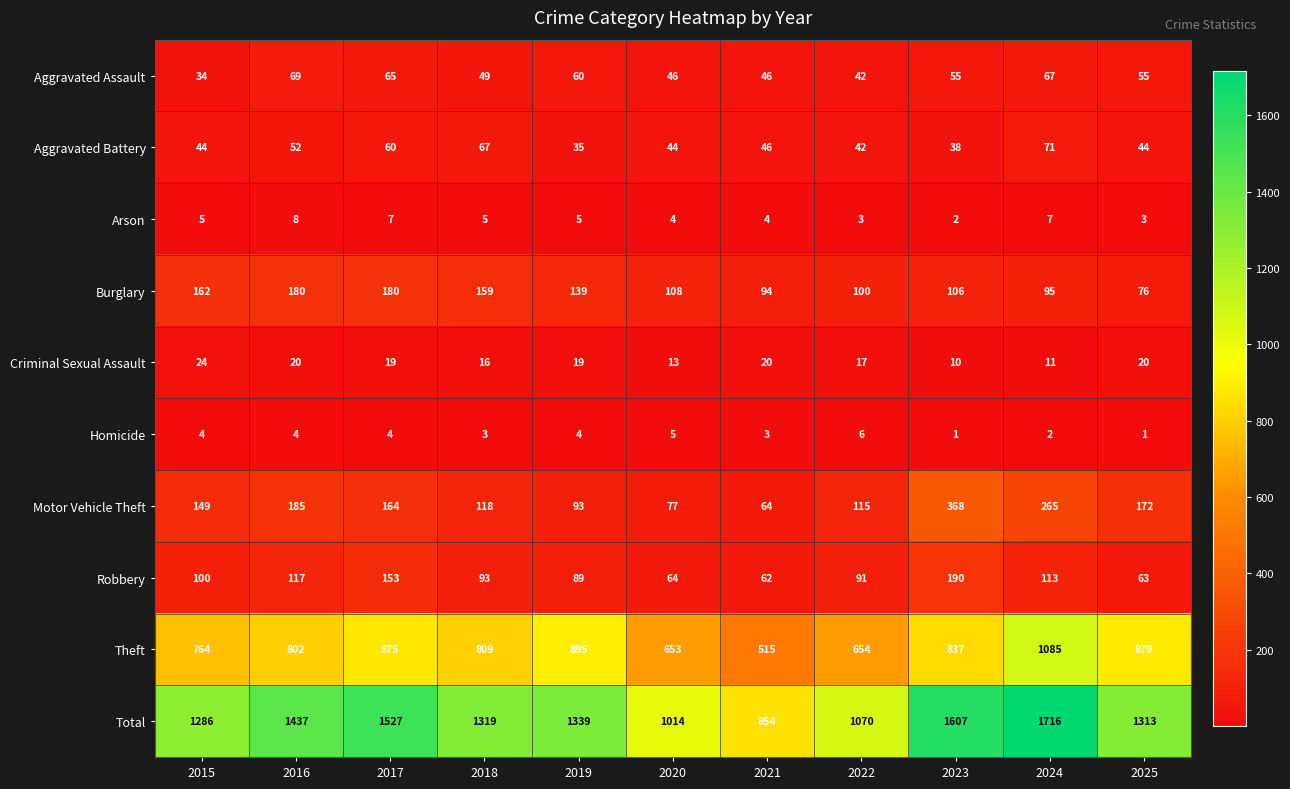

Is it true that Arson equals 10 at 2017?

False